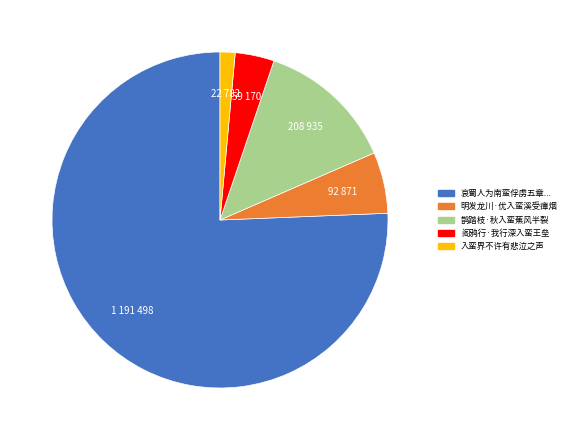

Does any single category account for the majority?

Yes